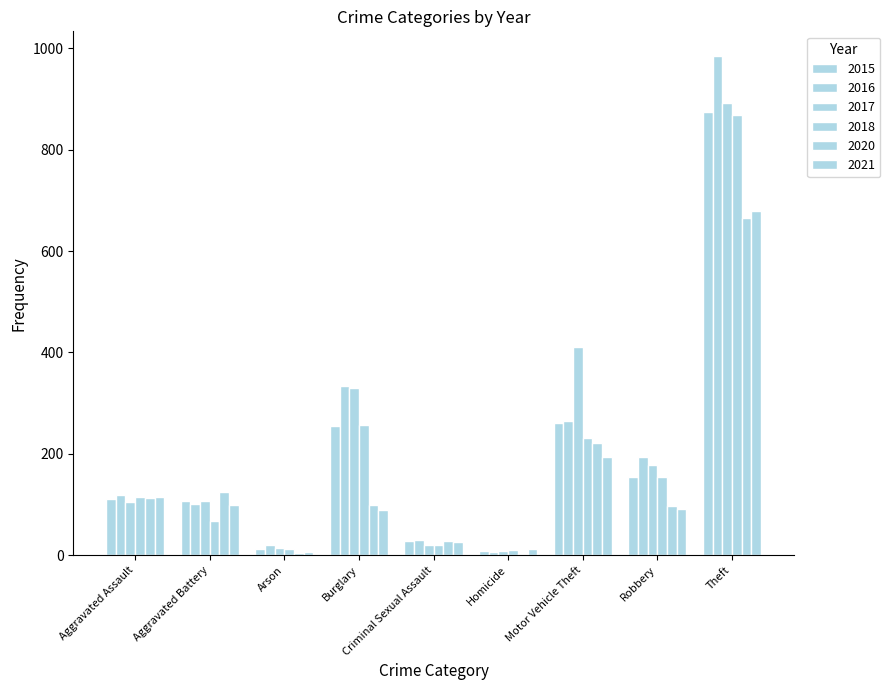

Does the chart contain stacked bars?

No